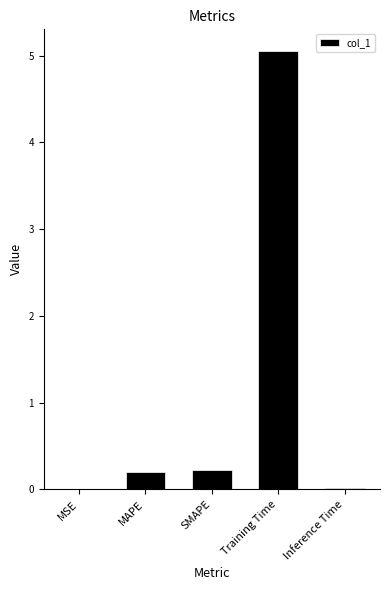

Between MAPE and MSE, which is larger?

MAPE